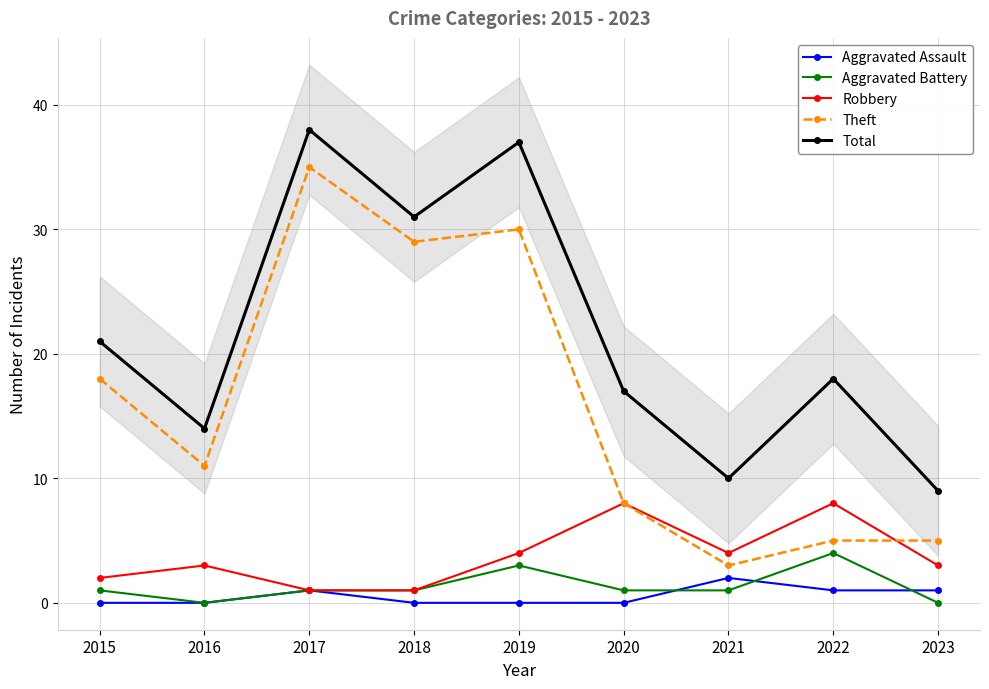

Reading left to right, list all the values displayed in this chart.

Aggravated Assault: 2015=0	2016=0	2017=1	2018=0	2019=0	2020=0	2021=2	2022=1	2023=1
Aggravated Battery: 2015=1	2016=0	2017=1	2018=1	2019=3	2020=1	2021=1	2022=4	2023=0
Robbery: 2015=2	2016=3	2017=1	2018=1	2019=4	2020=8	2021=4	2022=8	2023=3
Theft: 2015=18	2016=11	2017=35	2018=29	2019=30	2020=8	2021=3	2022=5	2023=5
Total: 2015=21	2016=14	2017=38	2018=31	2019=37	2020=17	2021=10	2022=18	2023=9